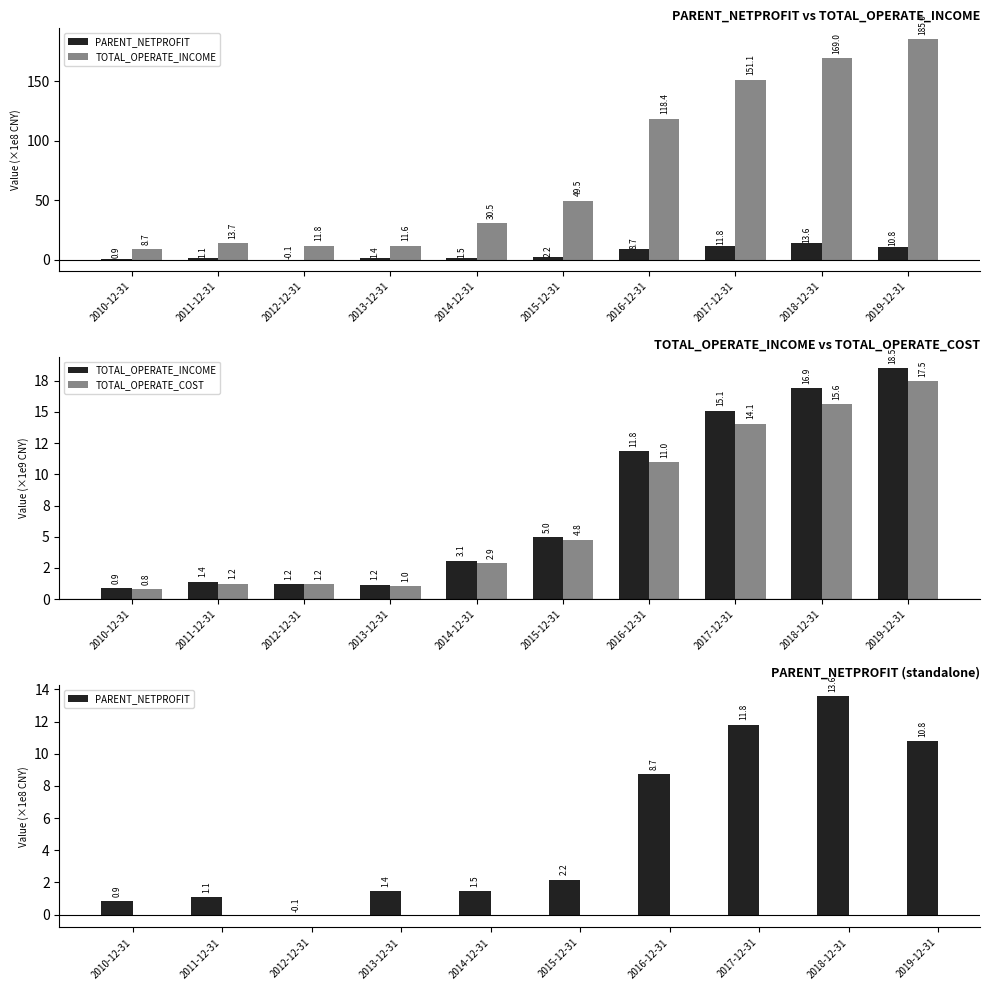

What is the minimum value shown in the chart?

-0.1